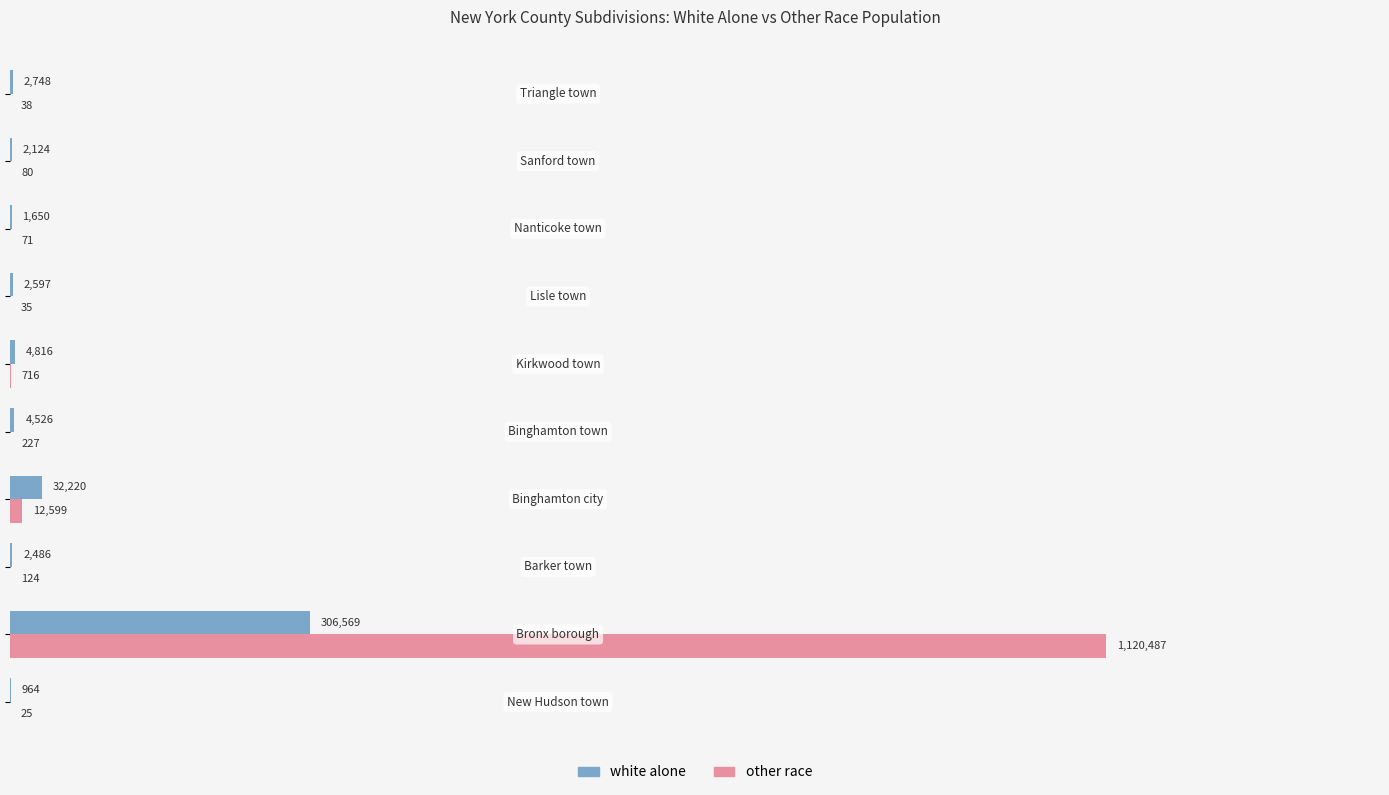

What are all the series names shown in the legend?

white alone, other race